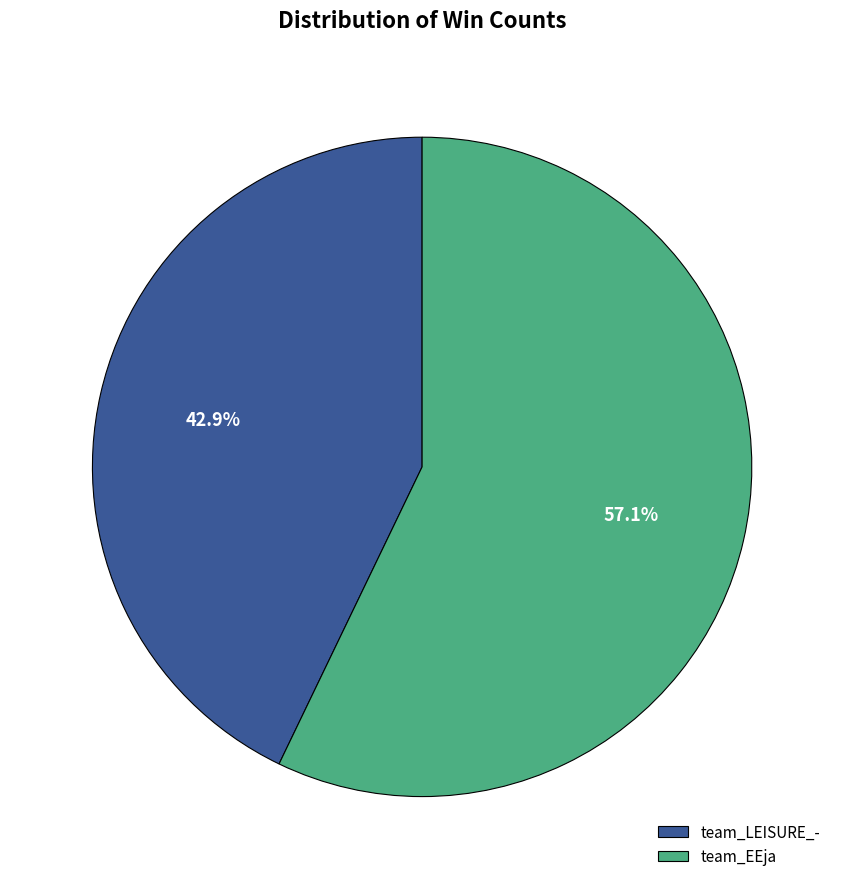

Count the number of slices in the pie.

2